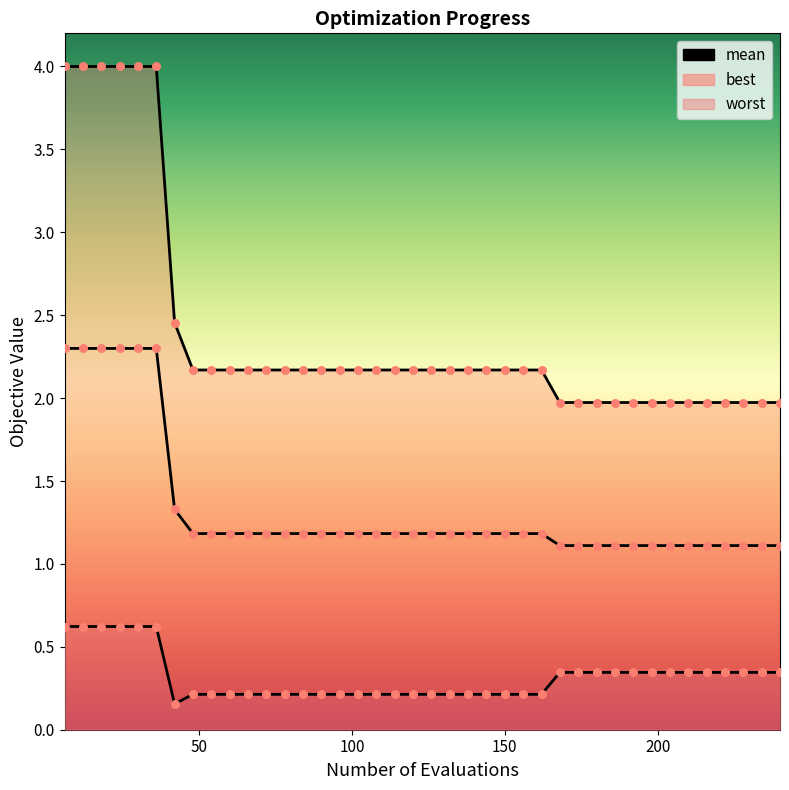

Which series has the widest spread of Y values?

worst_line